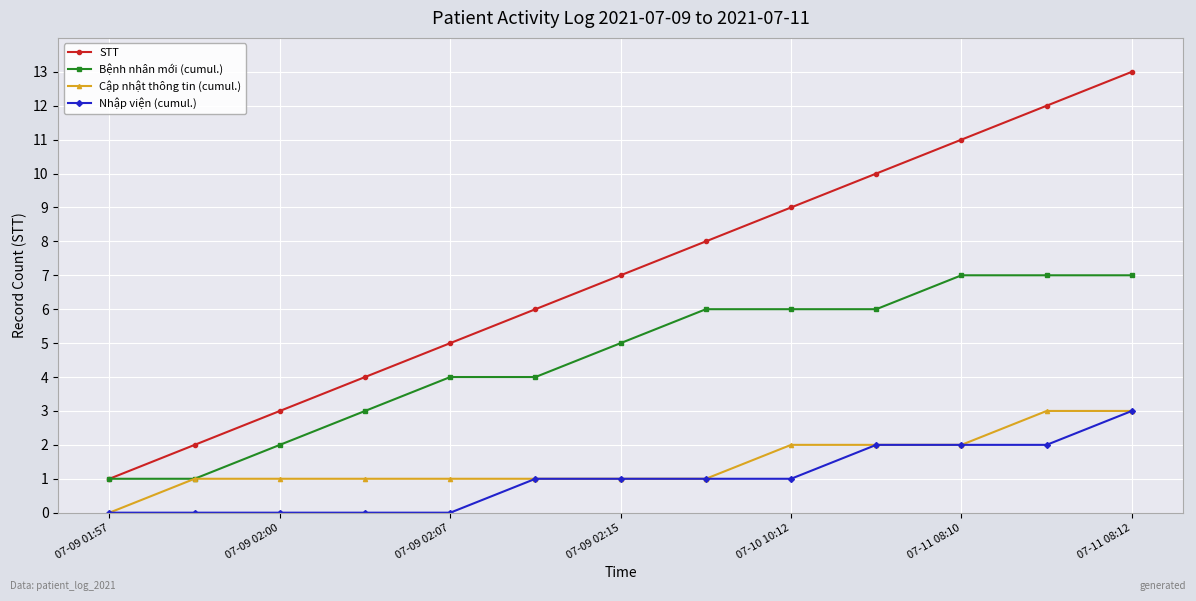

Which series has the largest range (max minus min)?

STT